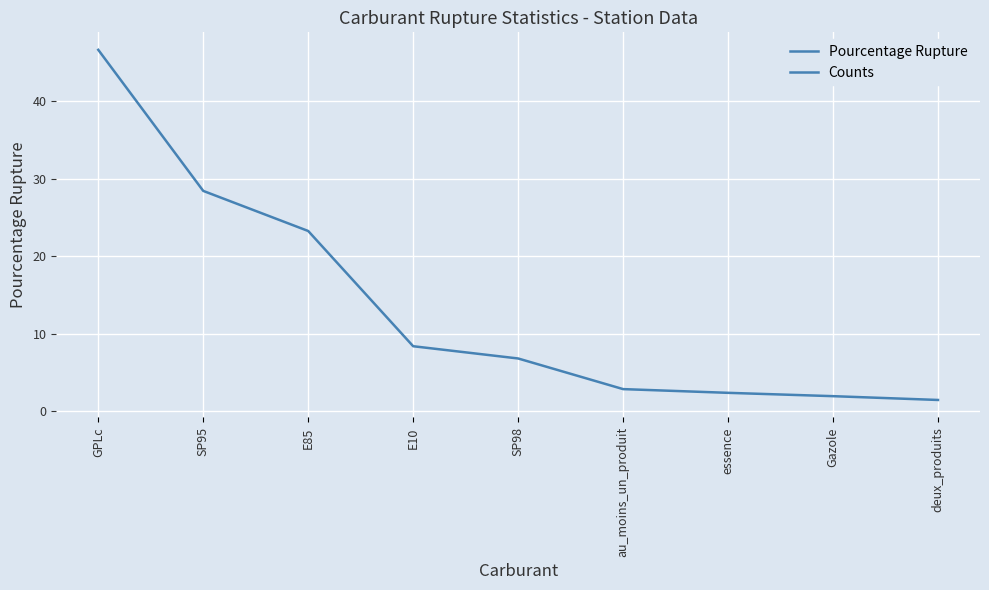

The value at au_moins_un_produit is 4.1. True or false?

False